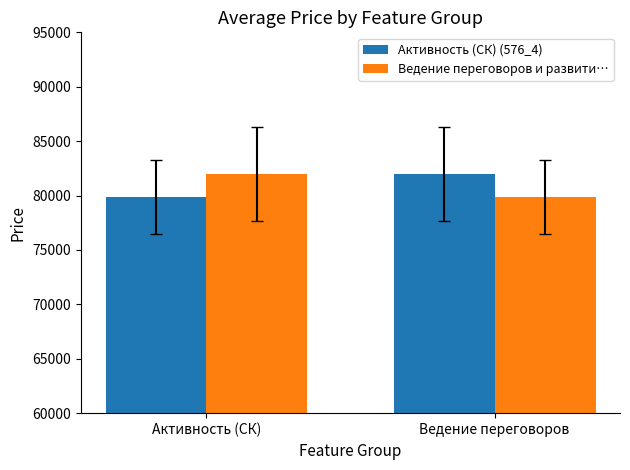

What is the label of the 1st bar from the left?

Активность (СК)